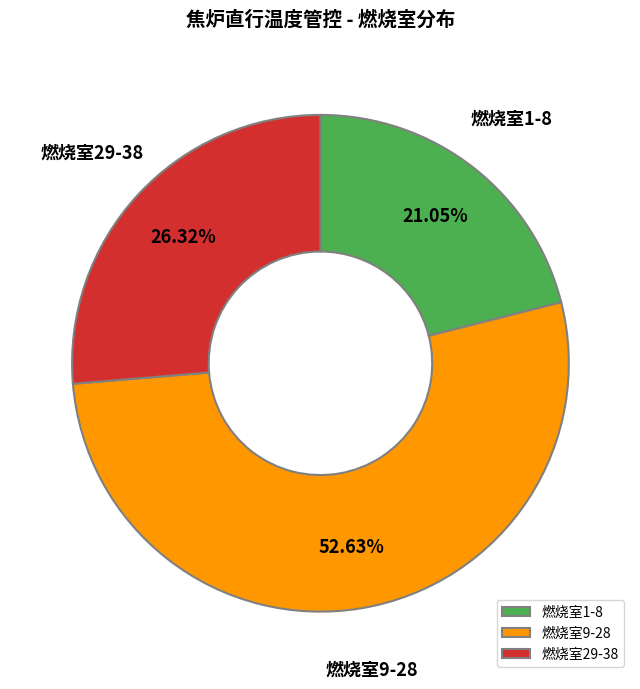

Which slice represents more than half of the pie?

燃烧室9-28